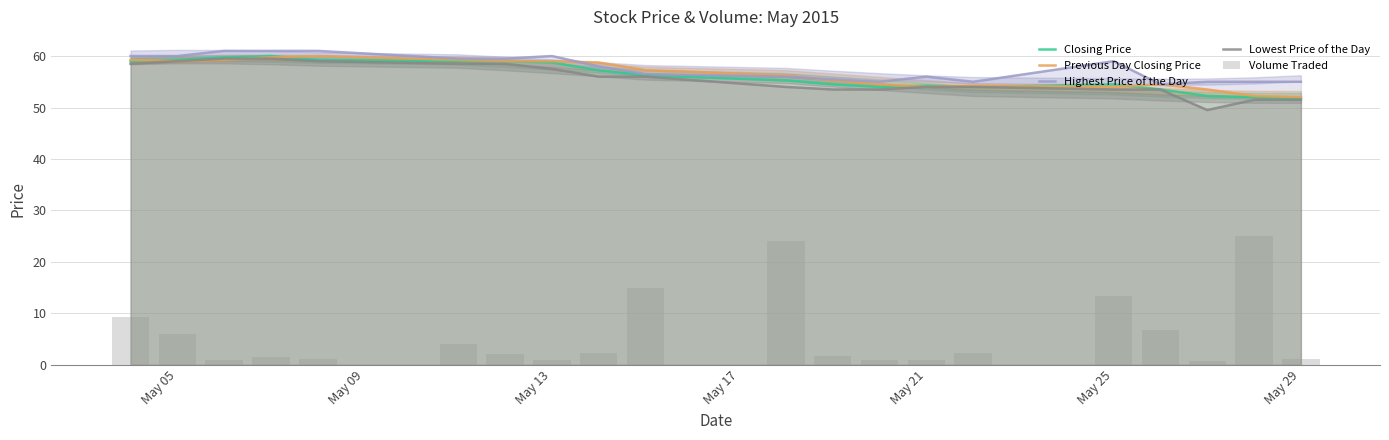

What is the approximate value of Highest Price of the Day at May 25?

59.0